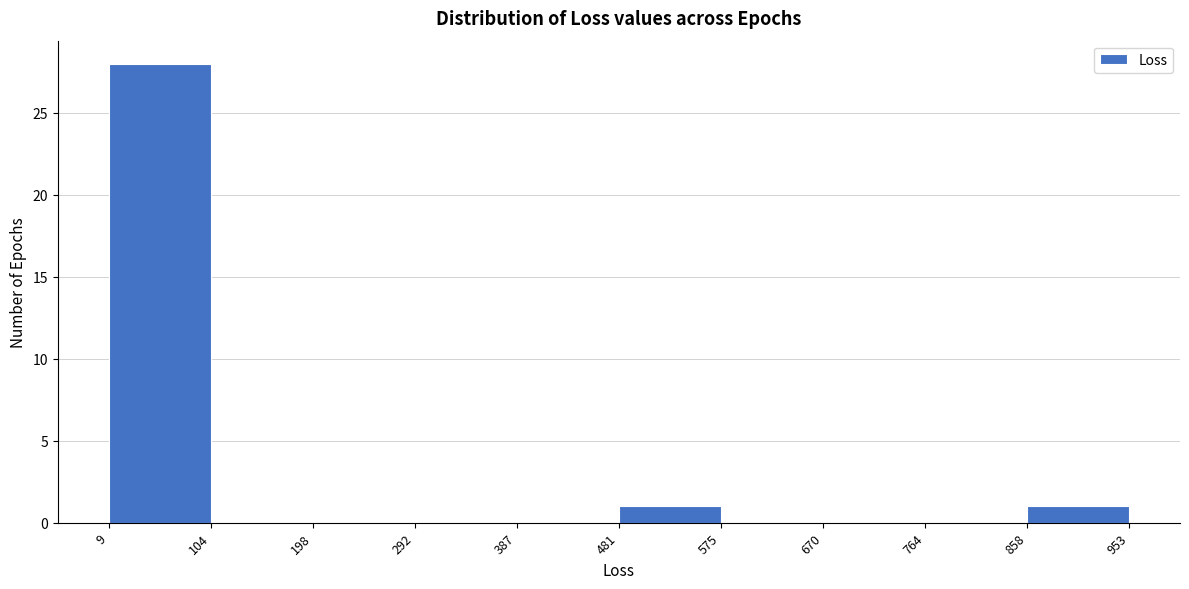

Reading left to right, list every bar in this chart as the range it spans on the x-axis followed by its height. The values are not printed on the chart, so give them approximately, as read against the axis.

9 to 104: 28
104 to 198: 0
198 to 292: 0
292 to 387: 0
387 to 481: 0
481 to 575: 1
575 to 670: 0
670 to 764: 0
764 to 858: 0
858 to 953: 1